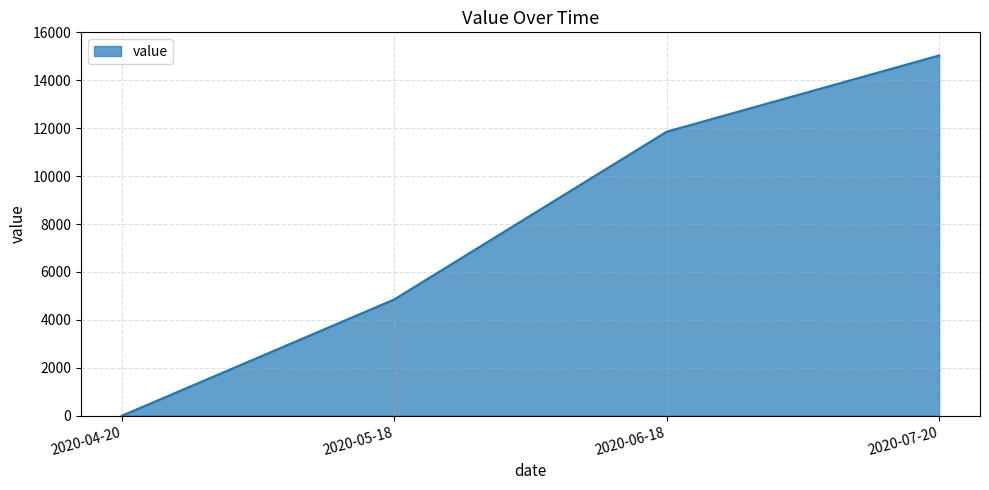

At which category does the chart reach its peak across all series?

2020-07-20